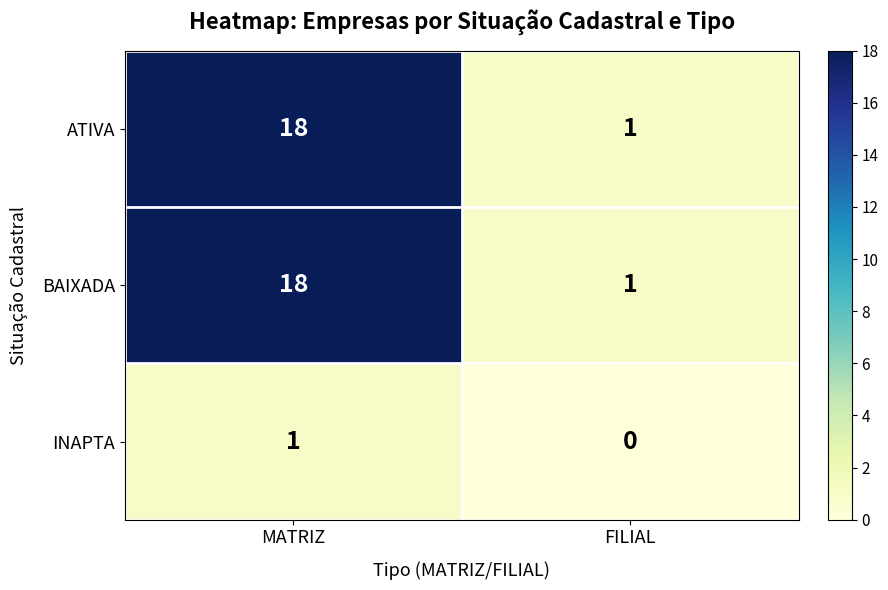

Count the number of data series in this chart.

3